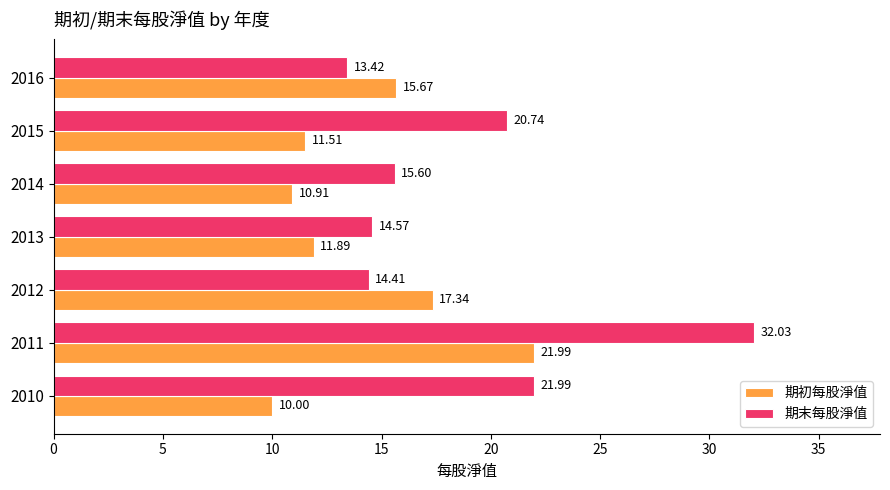

Is the value of 期初每股淨值 at 2013 greater than the value of 期末每股淨值 at 2011?

No